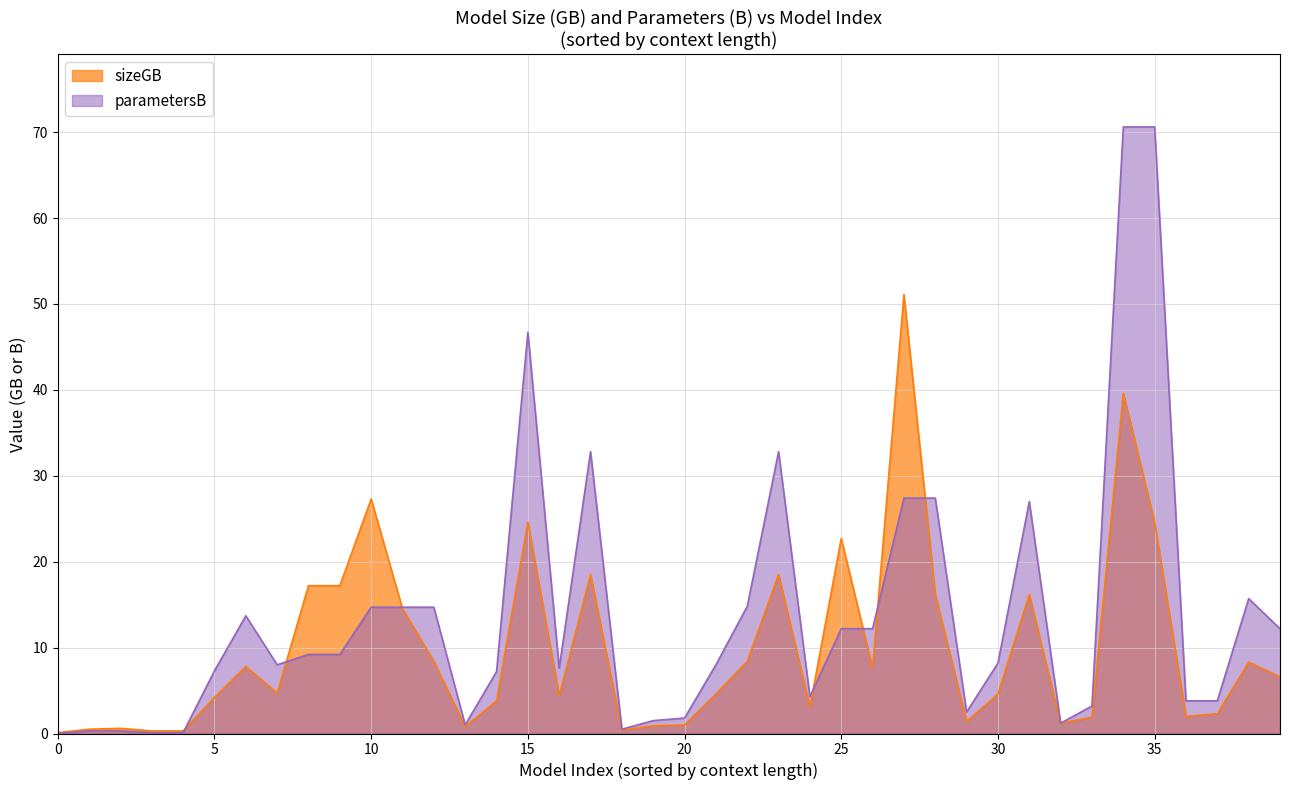

The value of parametersB at 22 is 34.1. True or false?

False